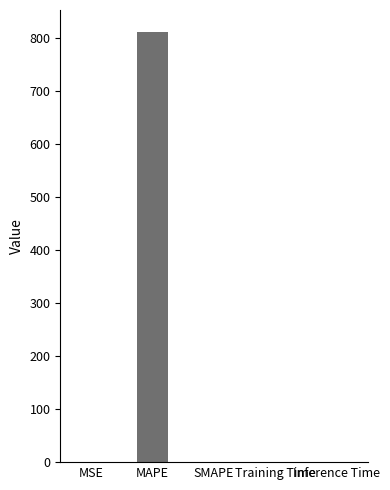

What is the sum of all values?

811.3